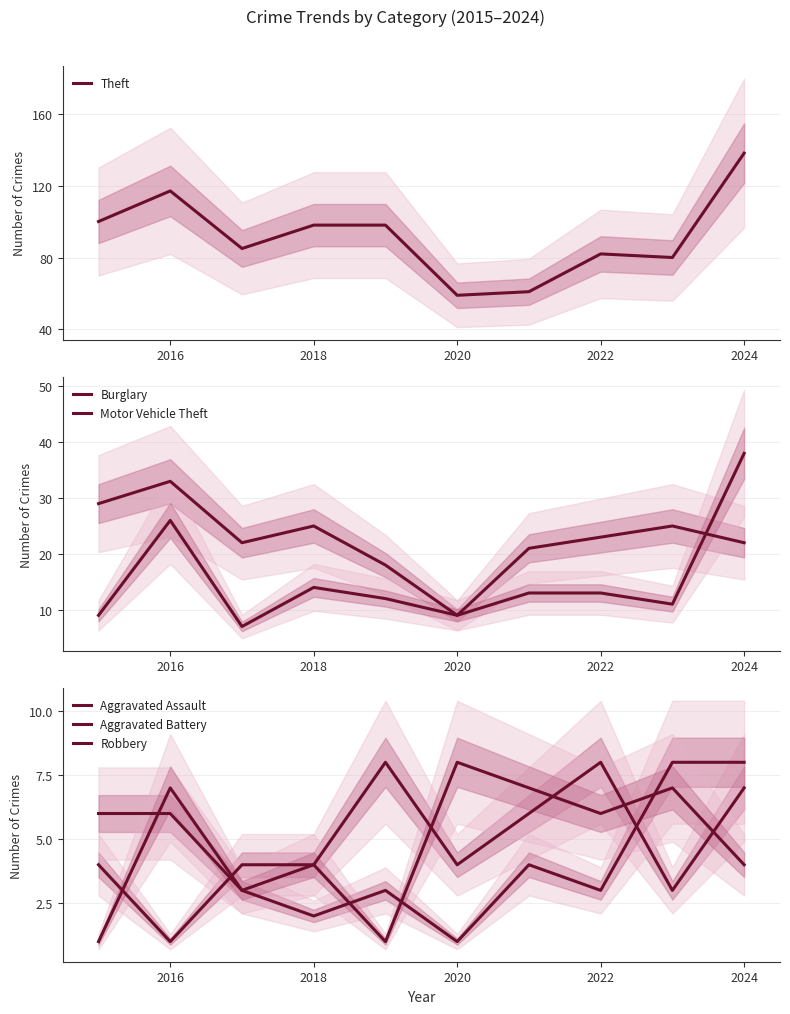

The Theft series shows 221 at 2024. True or false?

False